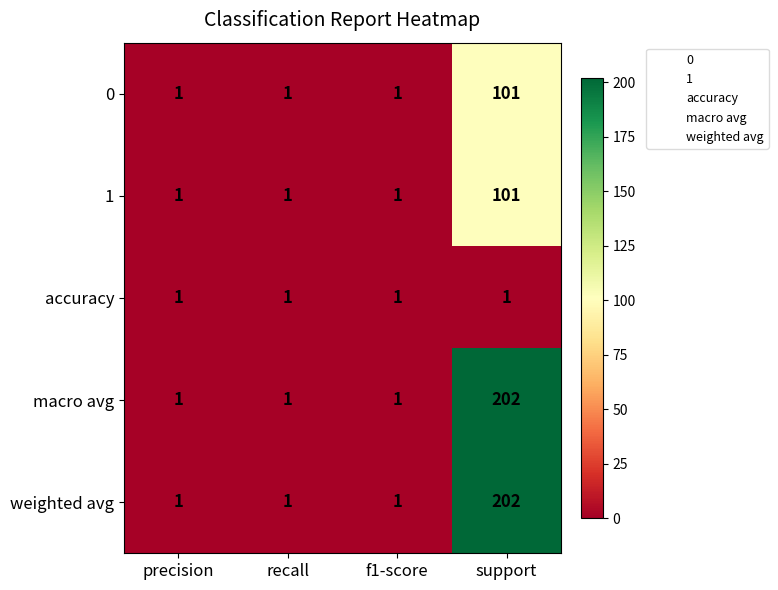

How many 0 values are between 1 and 101?

4